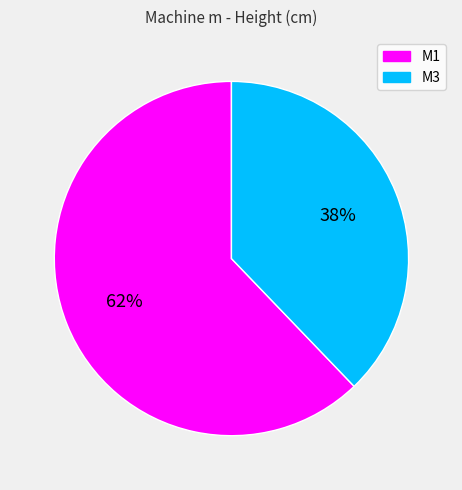

Does M3 represent more than half of the total?

No